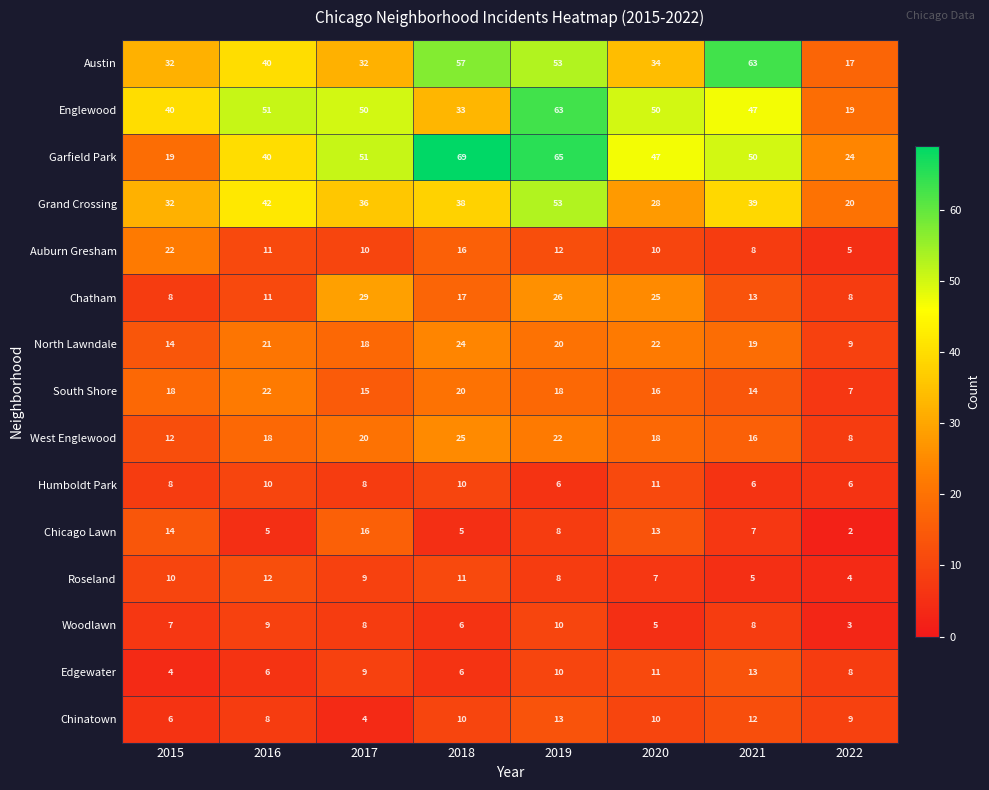

Between 2015 and 2022, which series saw the biggest shift?

Englewood